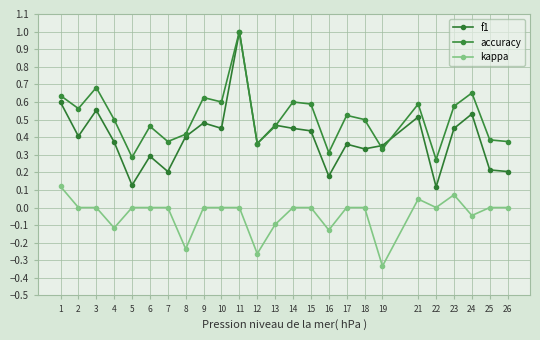

How many data points does each series have?

25